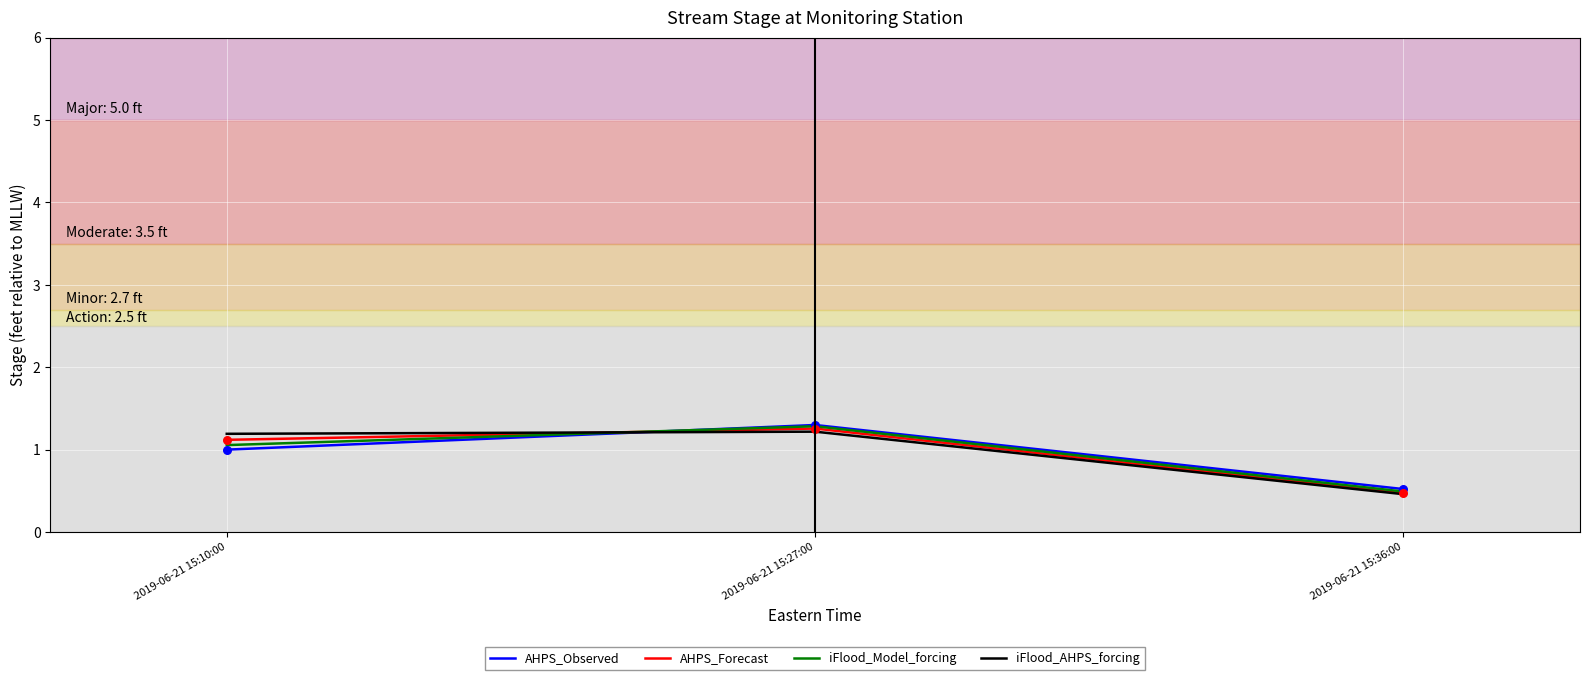

What are all the series names shown in the legend?

AHPS_Observed, AHPS_Forecast, iFlood_Model_forcing, iFlood_AHPS_forcing